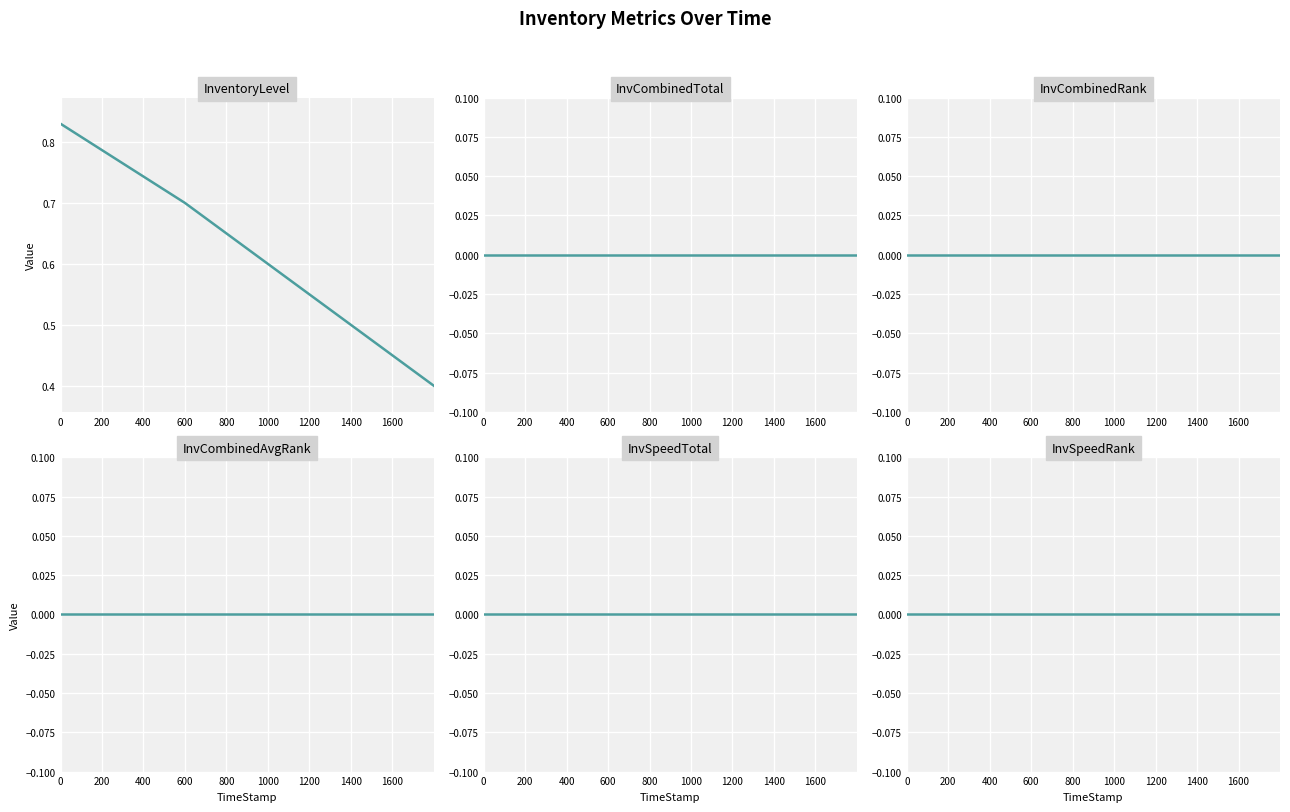

List the series in order of their peak value, lowest first.

InvCombinedTotal, InvCombinedRank, InvCombinedAvgRank, InvSpeedTotal, InvSpeedRank, InventoryLevel